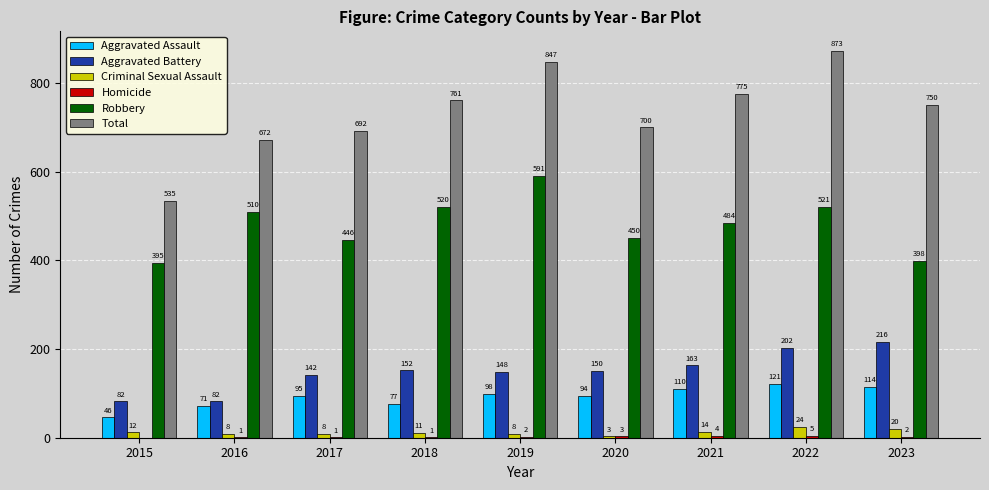

What is the sum of all Robbery values?

4315